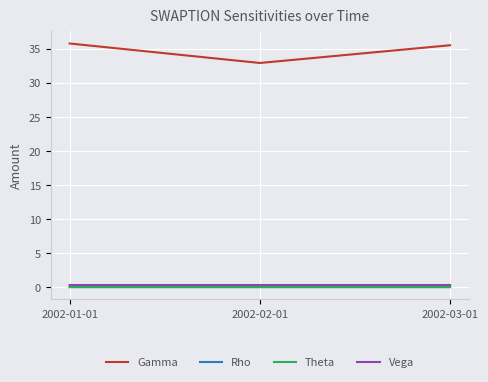

Is the value of Rho at 2002-02-01 greater than the value of Gamma at 2002-01-01?

No